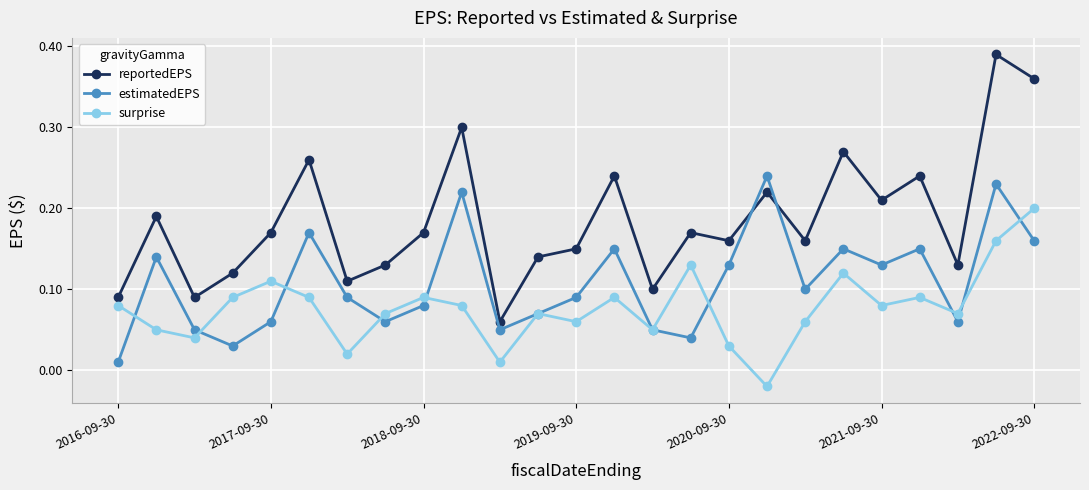

How many intersections are there between estimatedEPS and reportedEPS?

2